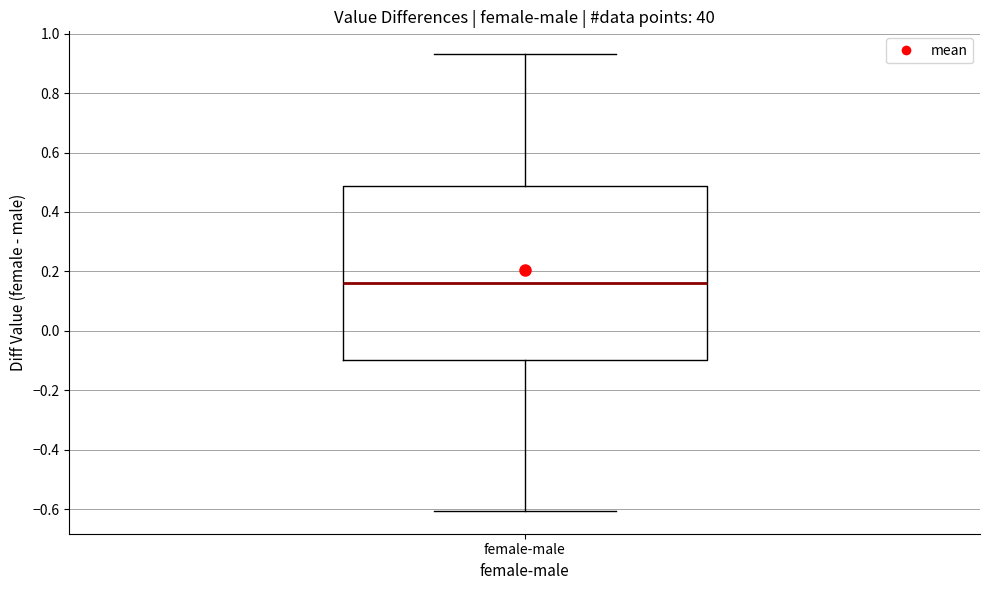

Transcribe this box plot: give where the median line is, the range the box spans, and where the two whiskers end, as read against the y-axis. The values are not printed on the chart, so give them approximately, as read against the axis.

median 0.16, box -0.10 to 0.48, whiskers -0.60 to 0.94